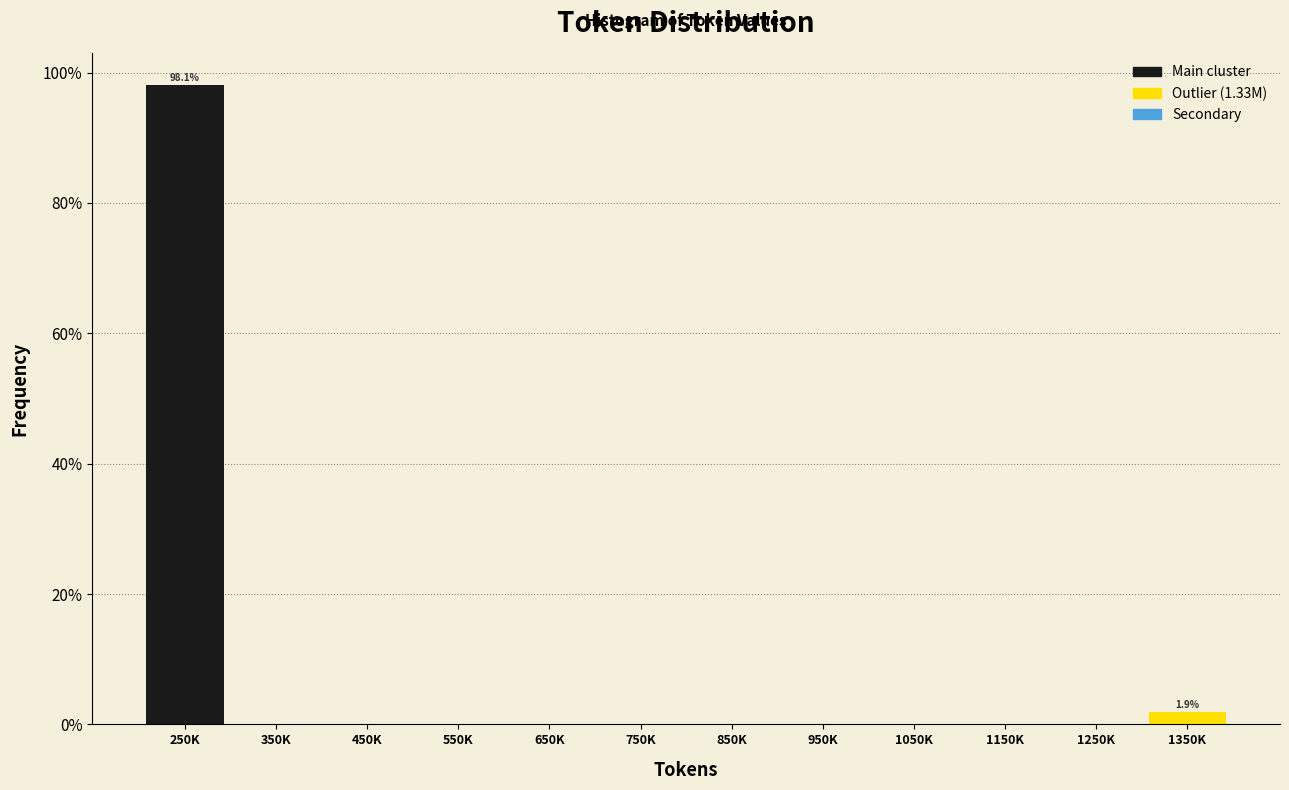

Reading left to right, what are all the values shown in this chart?

250K=98.1	350K=0.0	450K=0.0	550K=0.0	650K=0.0	750K=0.0	850K=0.0	950K=0.0	1050K=0.0	1150K=0.0	1250K=0.0	1350K=1.9